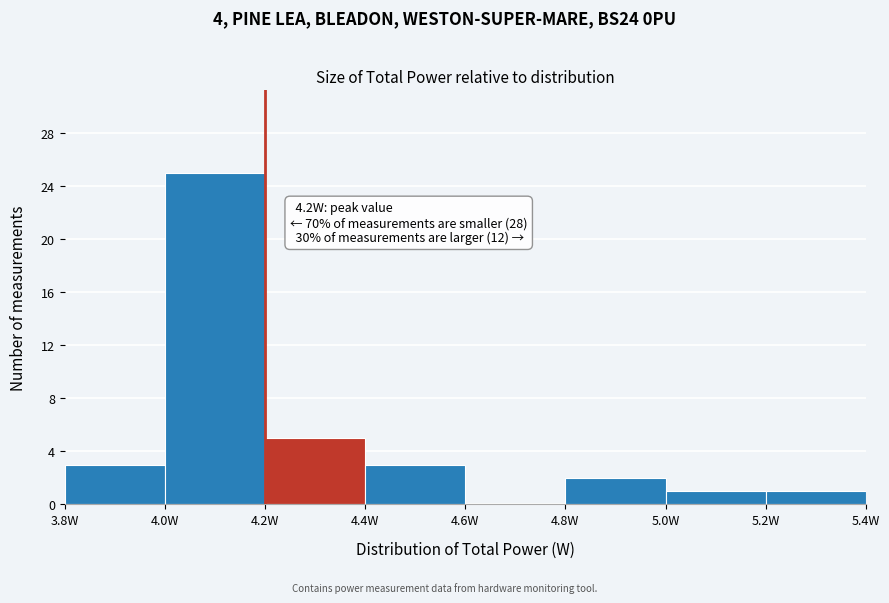

Which range on the x-axis has the tallest bar?

4.0 to 4.2